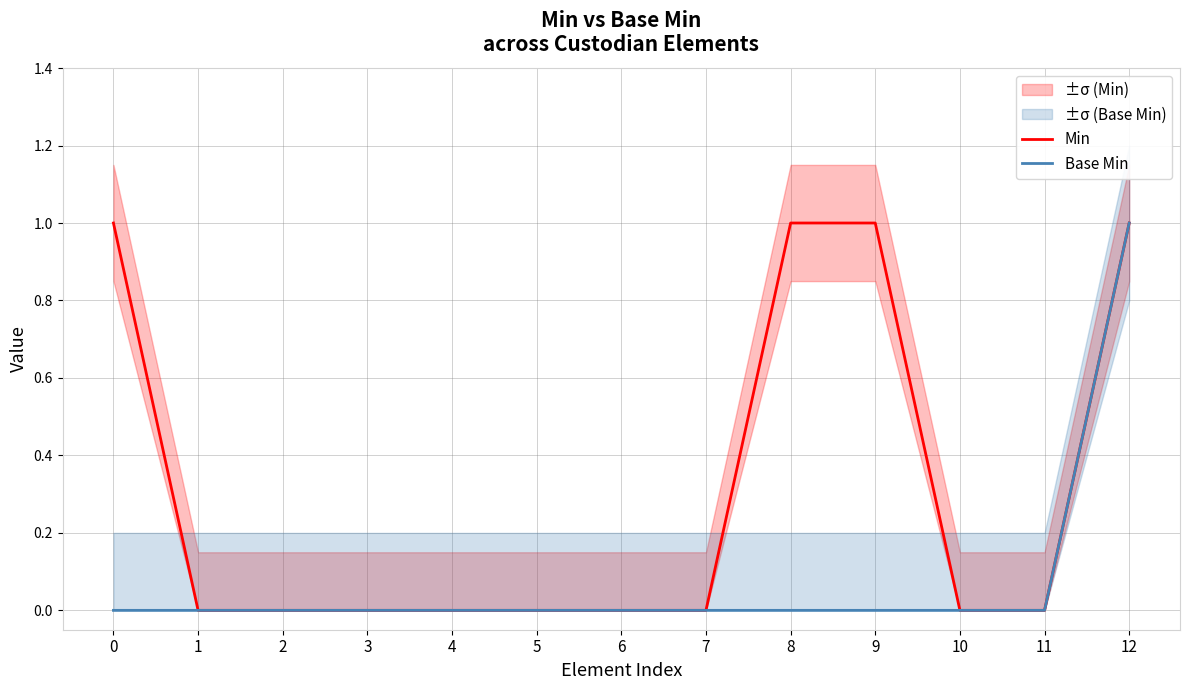

The value of Min at 0 is 1. True or false?

True